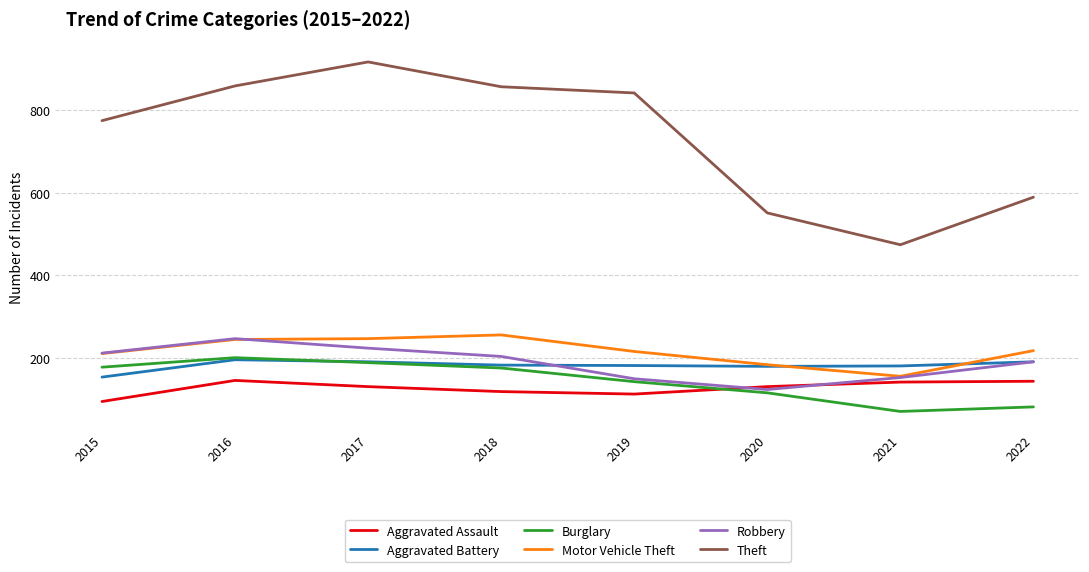

At which category does Burglary reach its first local valley?

2021